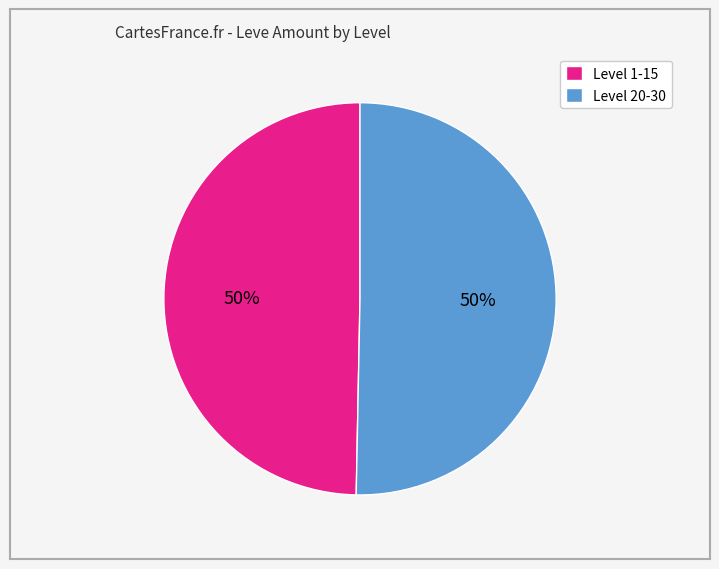

The Level 20-30 slice represents 56% of the pie. True or false?

False